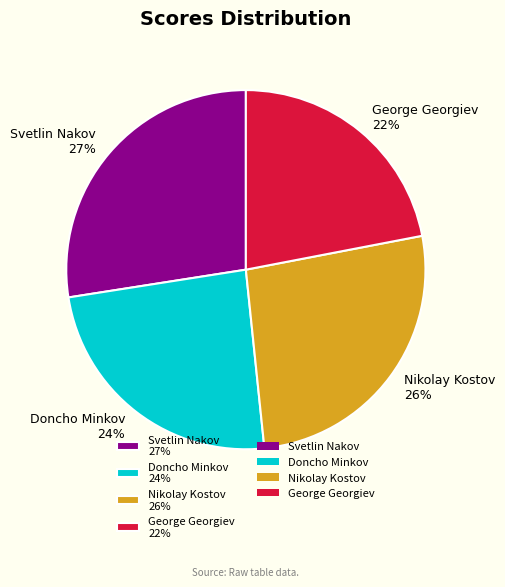

Is there a majority slice in this chart?

No